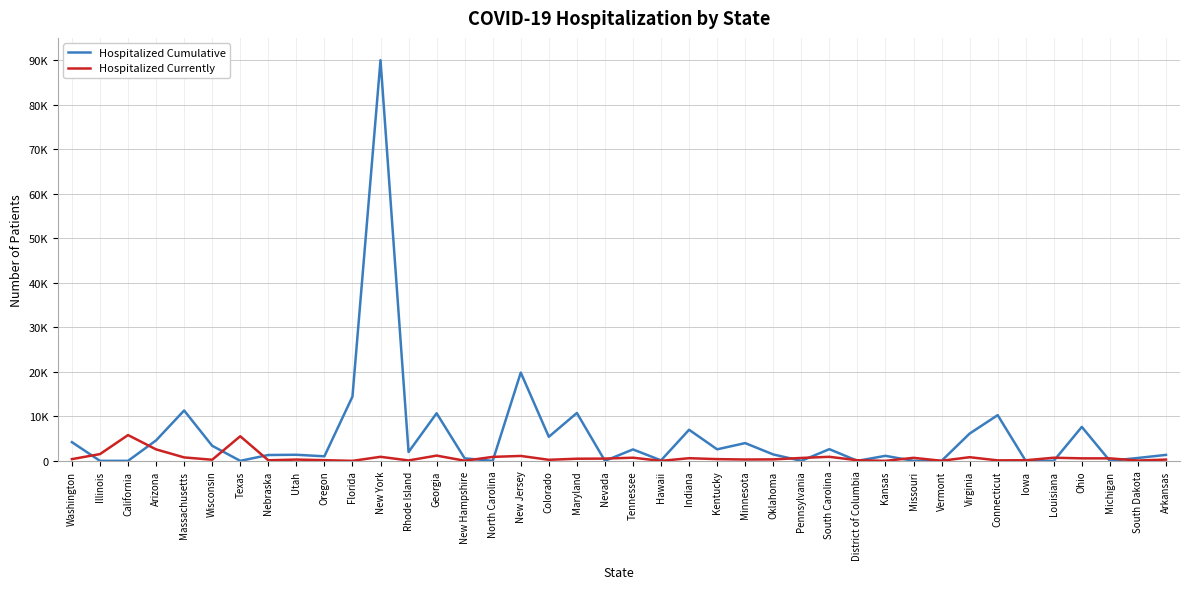

Does the chart display data point markers on the line(s)?

No